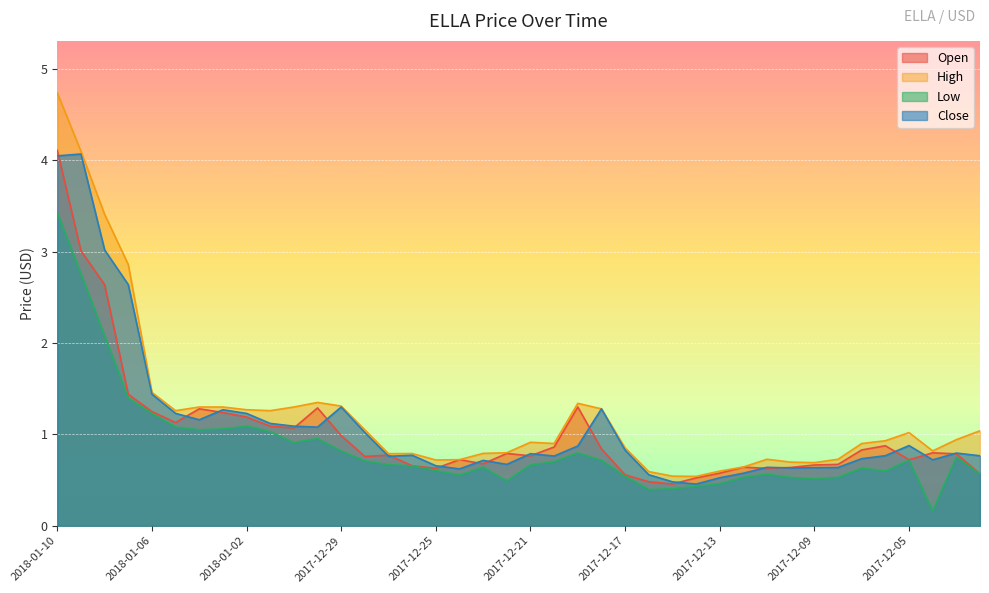

What are all the series names shown in the legend?

Open, High, Low, Close